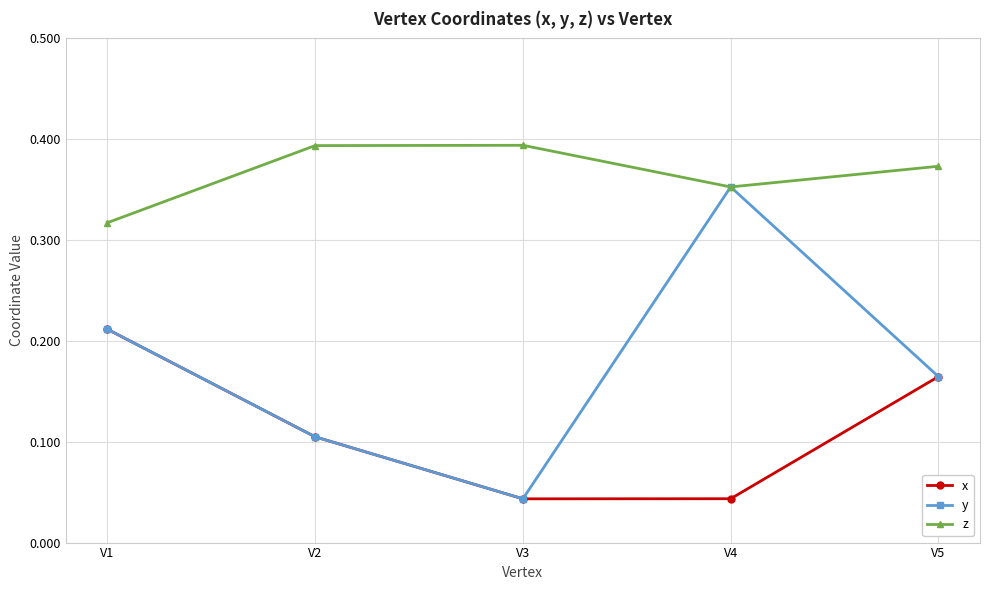

How many data points does each series have?

5